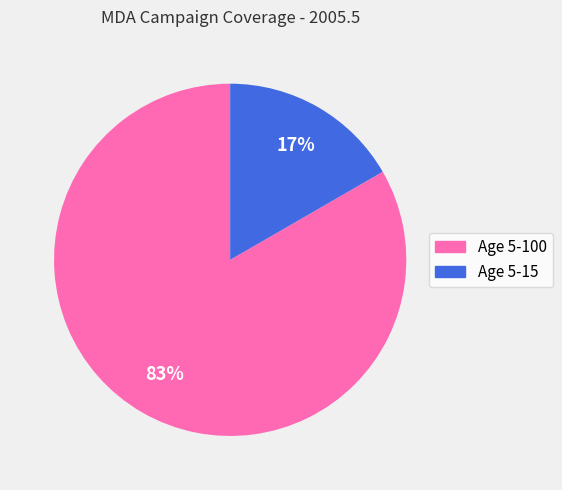

What is the largest slice in the pie chart?

Age 5-100